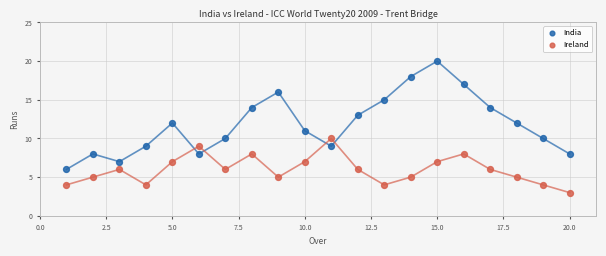

Across all data points, what is the range of Y values (max minus min)?

17